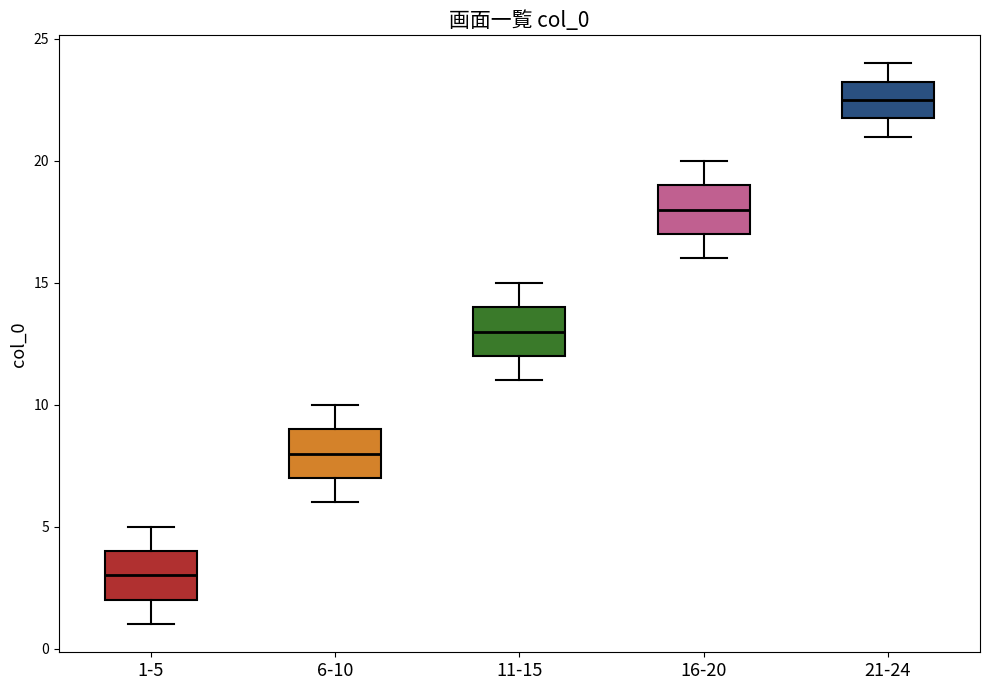

Reading left to right, transcribe this box plot: for each box, give where its median line is, the range the box spans, and where its two whiskers end, as read against the y-axis. The values are not printed on the chart, so give them approximately, as read against the axis.

1-5: median 3.0, box 2.0 to 4.0, whiskers 1.0 to 5.0
6-10: median 8.0, box 7.0 to 9.0, whiskers 6.0 to 10.0
11-15: median 13.0, box 12.0 to 14.0, whiskers 11.0 to 15.0
16-20: median 18.0, box 17.0 to 19.0, whiskers 16.0 to 20.0
21-24: median 22.5, box 22.0 to 23.5, whiskers 21.0 to 24.0